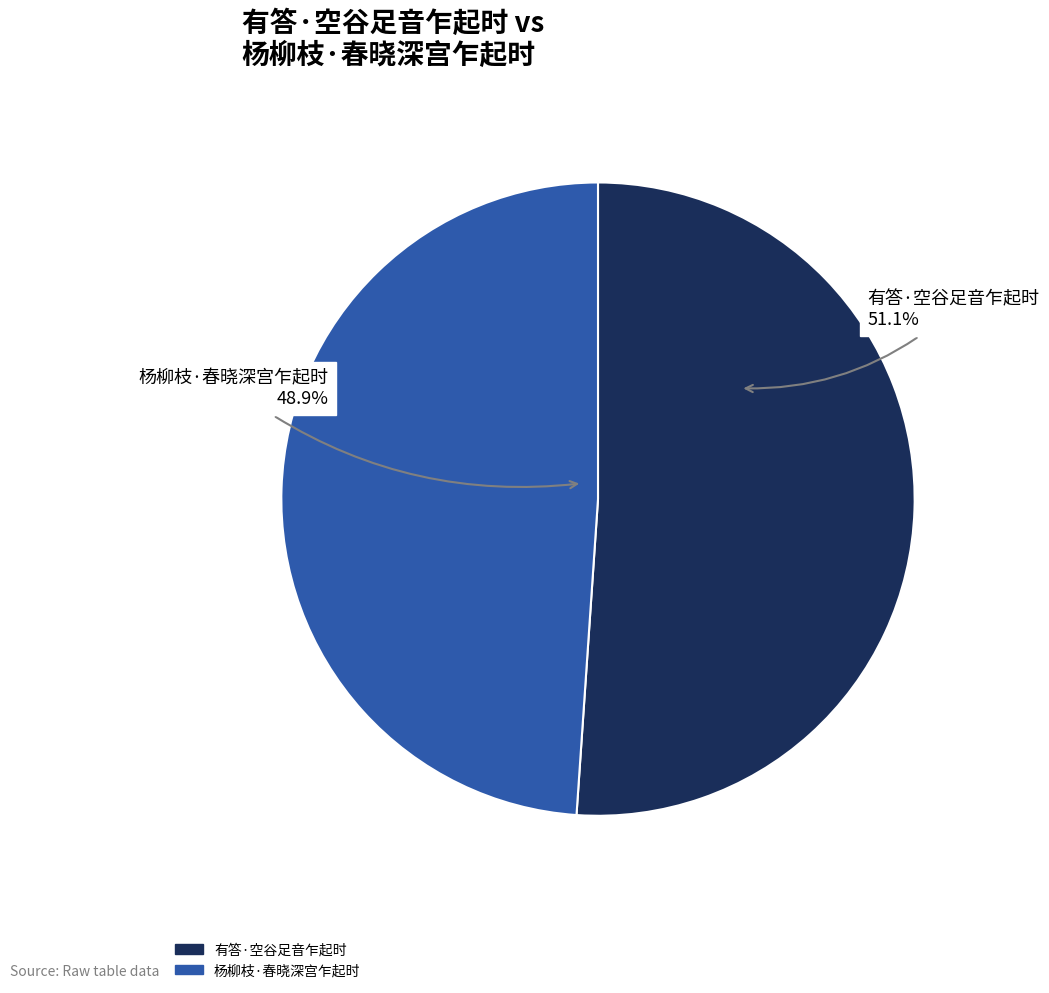

Between 有答·空谷足音乍起时 and 杨柳枝·春晓深宫乍起时, which is larger?

有答·空谷足音乍起时